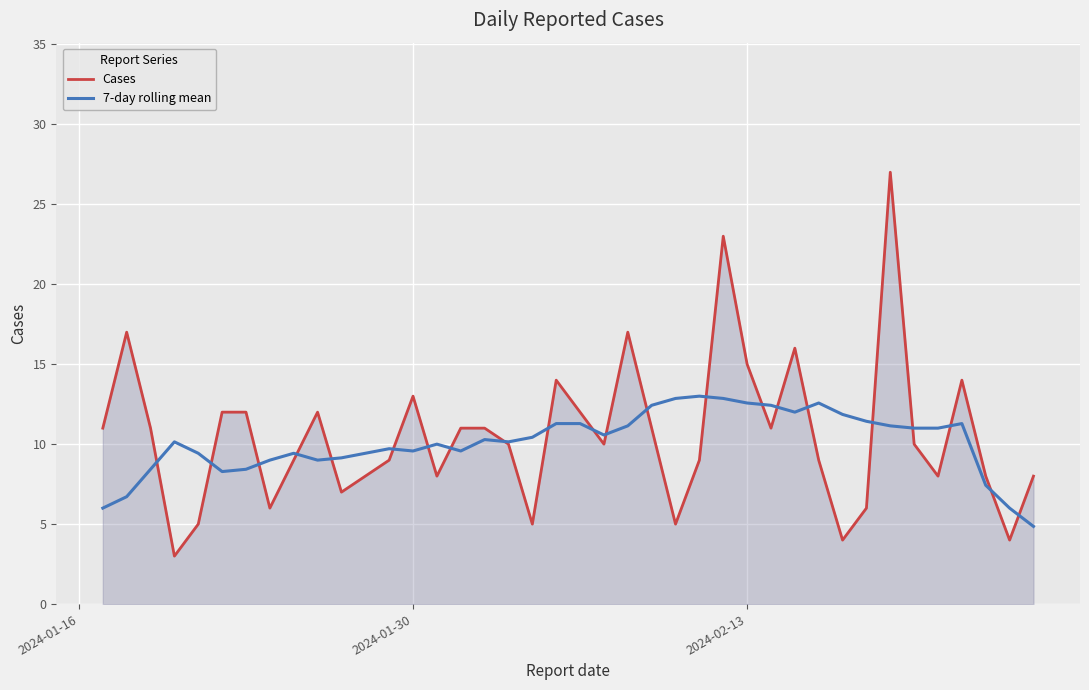

Rank the series by their maximum value, from lowest to highest.

7-day rolling mean, Cases